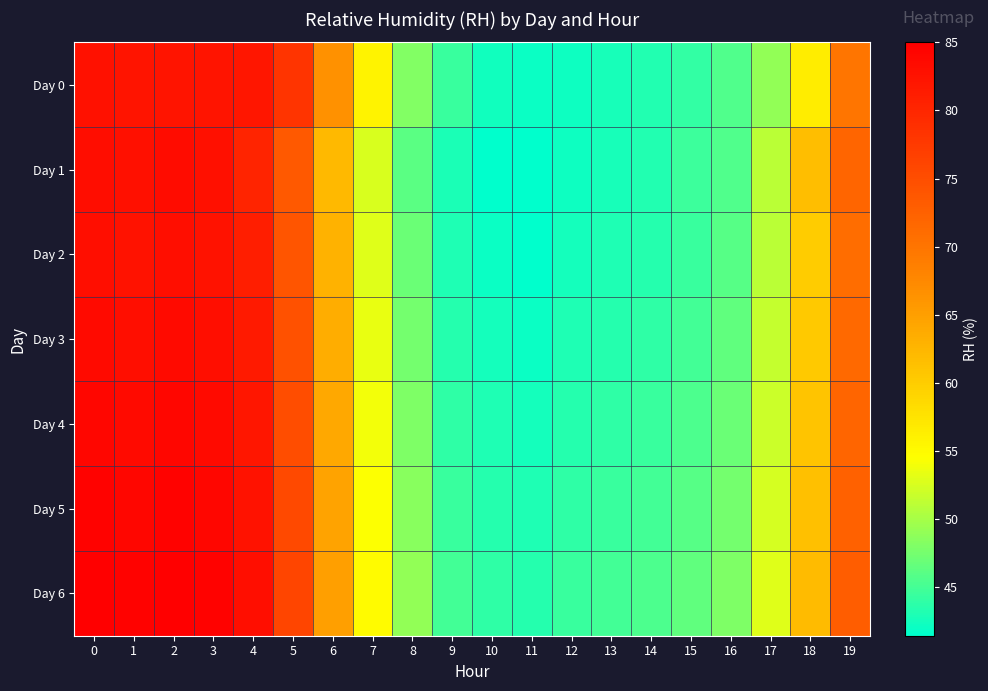

How many distinct data groups are displayed?

7